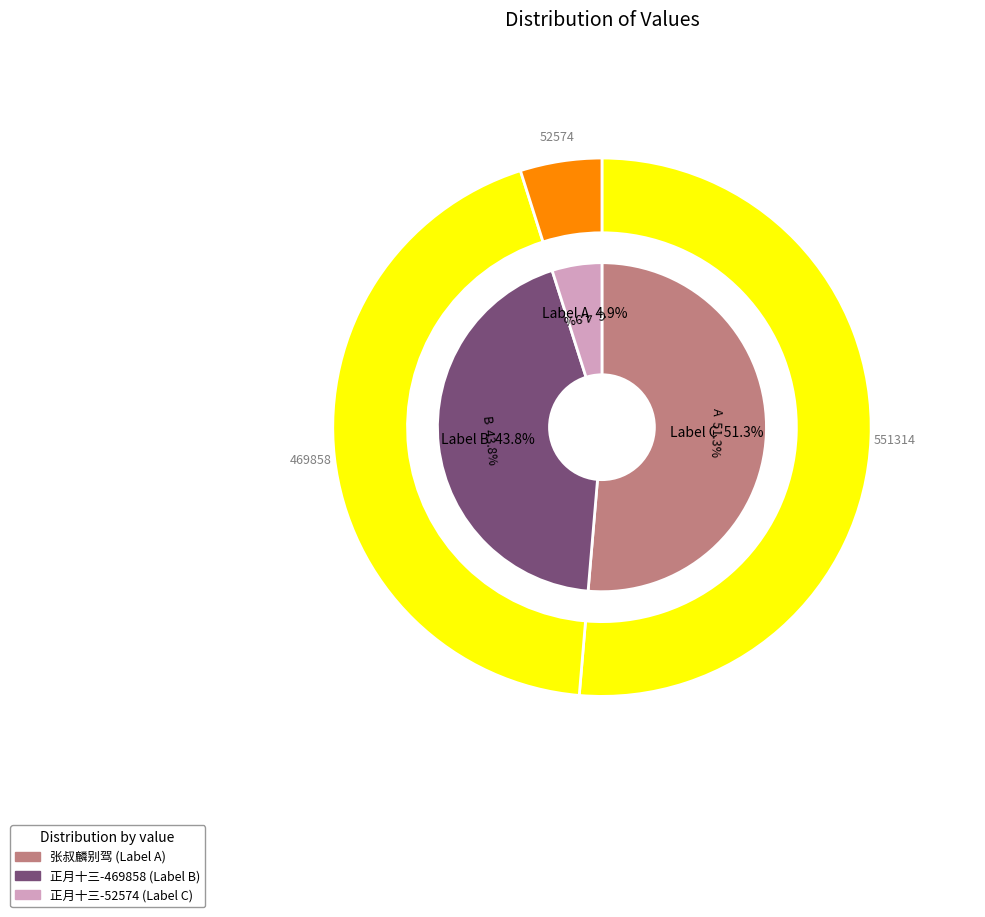

What percentage is the 张叔麟别驾招集钟山客舍席上听伎共限冷香二字 slice, to the nearest percent?

51%